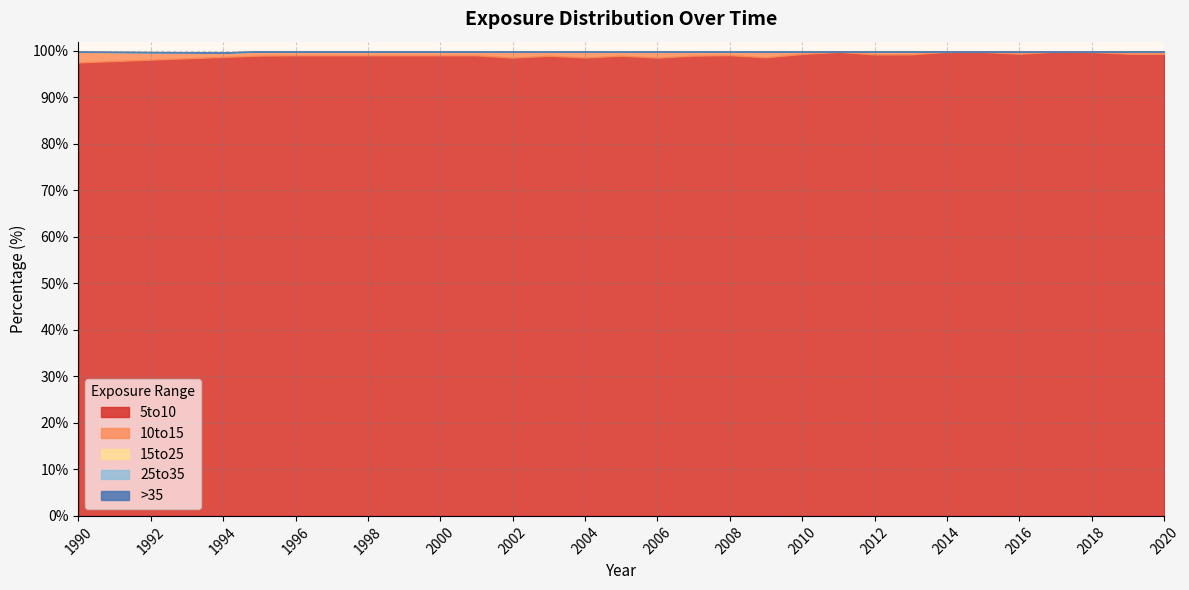

At 2005, list the series in order from largest to smallest.

5to10, 10to15, 15to25, 25to35, >35